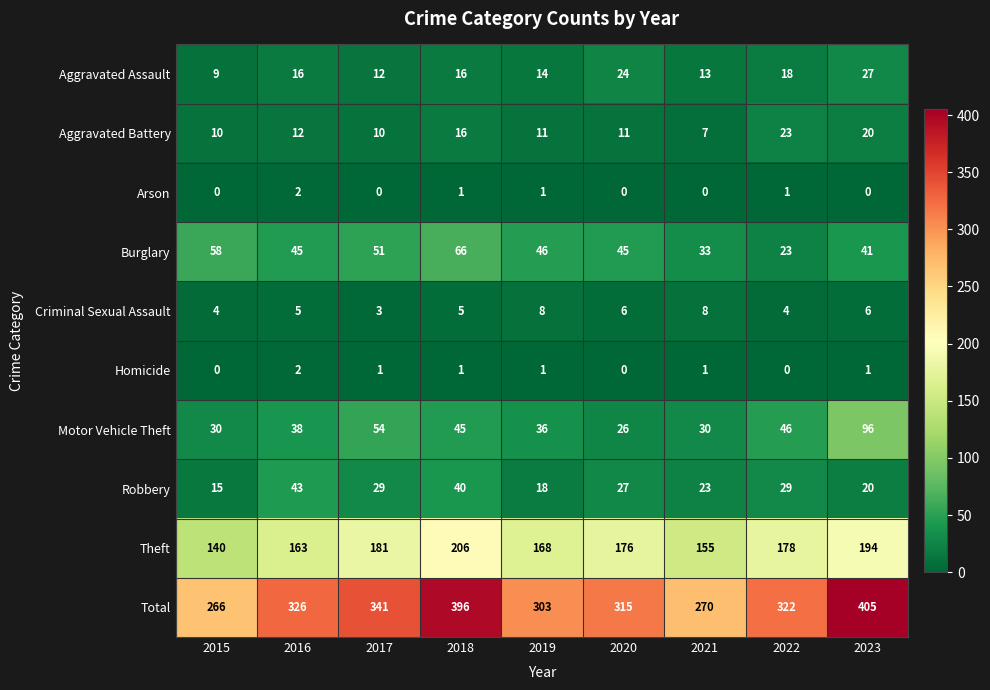

What is the sum of the Homicide values at 2019 and 2016?

3